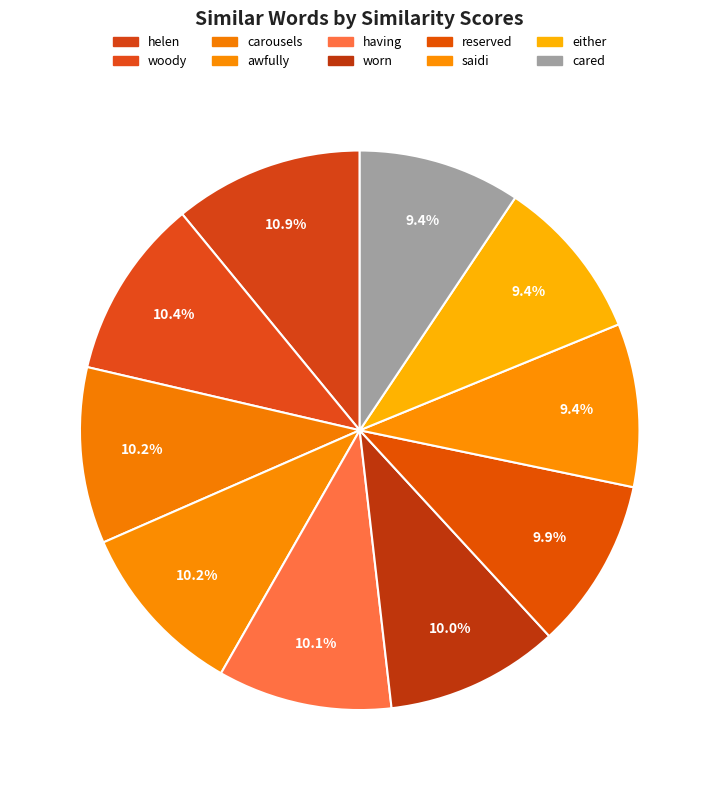

The cared slice represents 9% of the pie. True or false?

True